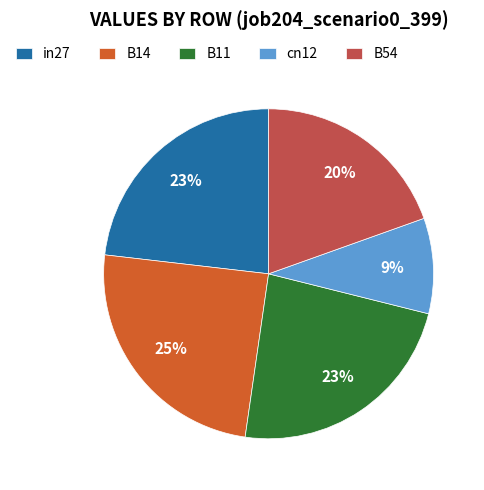

Does B14 account for over 50% of the chart?

No